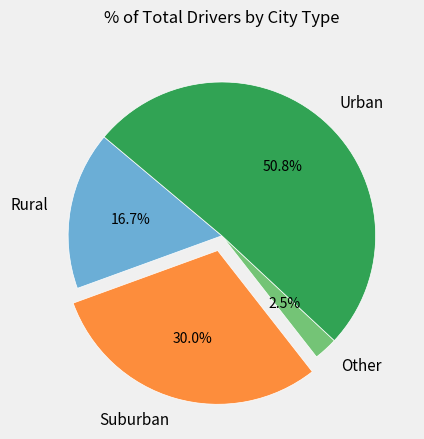

What is the majority slice?

Urban